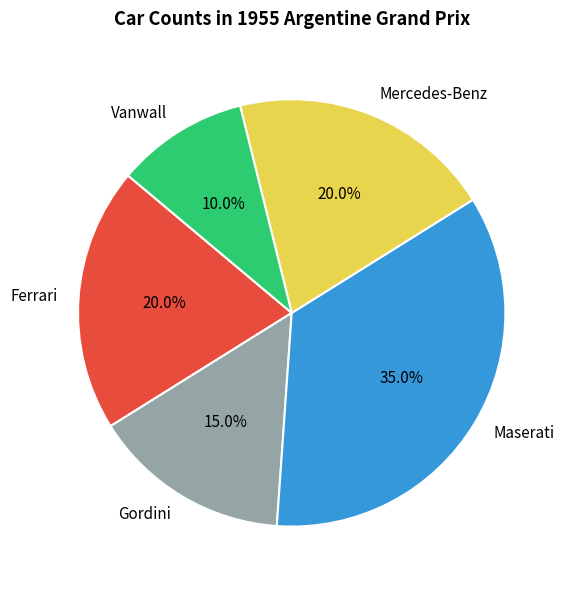

To the nearest percent, what is the average slice percentage?

20%